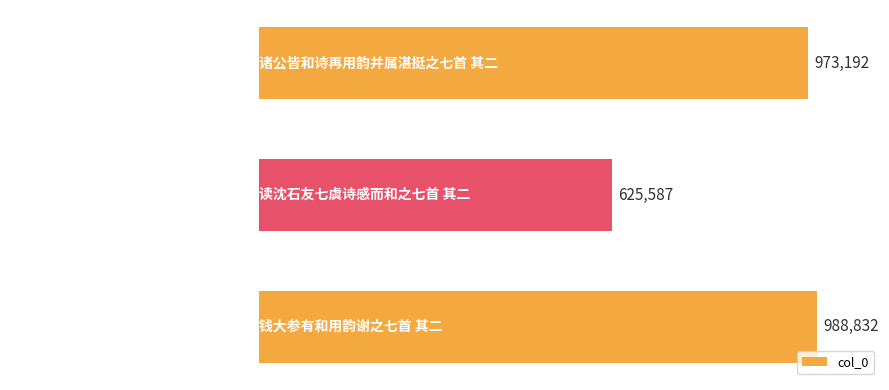

At which label is the value closest to 807209?

诸公皆和诗再用韵并属湛挺之七首 其二